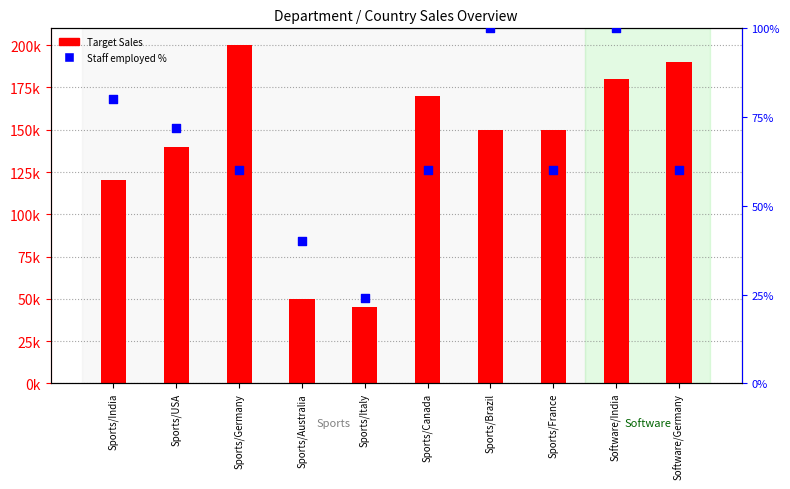

Which series has the largest Y range (max minus min)?

Target Sales